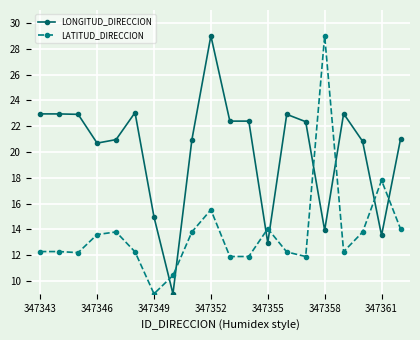

How many intersections are there between LONGITUD_DIRECCION and LATITUD_DIRECCION?

8